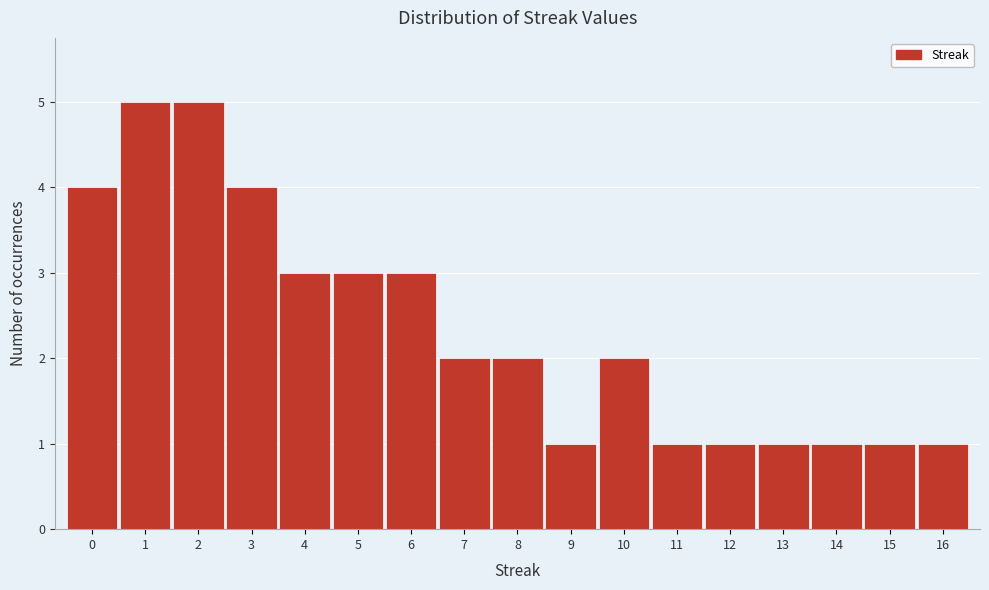

Reading left to right, transcribe this chart: for each bar, give the range it covers on the x-axis and its height. The values are not printed on the chart, so give them approximately, as read against the axis.

-0.5 to 0.5: 4
0.5 to 1.5: 5
1.5 to 2.5: 5
2.5 to 3.5: 4
3.5 to 4.5: 3
4.5 to 5.5: 3
5.5 to 6.5: 3
6.5 to 7.5: 2
7.5 to 8.5: 2
8.5 to 9.5: 1
9.5 to 10.5: 2
10.5 to 11.5: 1
11.5 to 12.5: 1
12.5 to 13.5: 1
13.5 to 14.5: 1
14.5 to 15.5: 1
15.5 to 16.5: 1